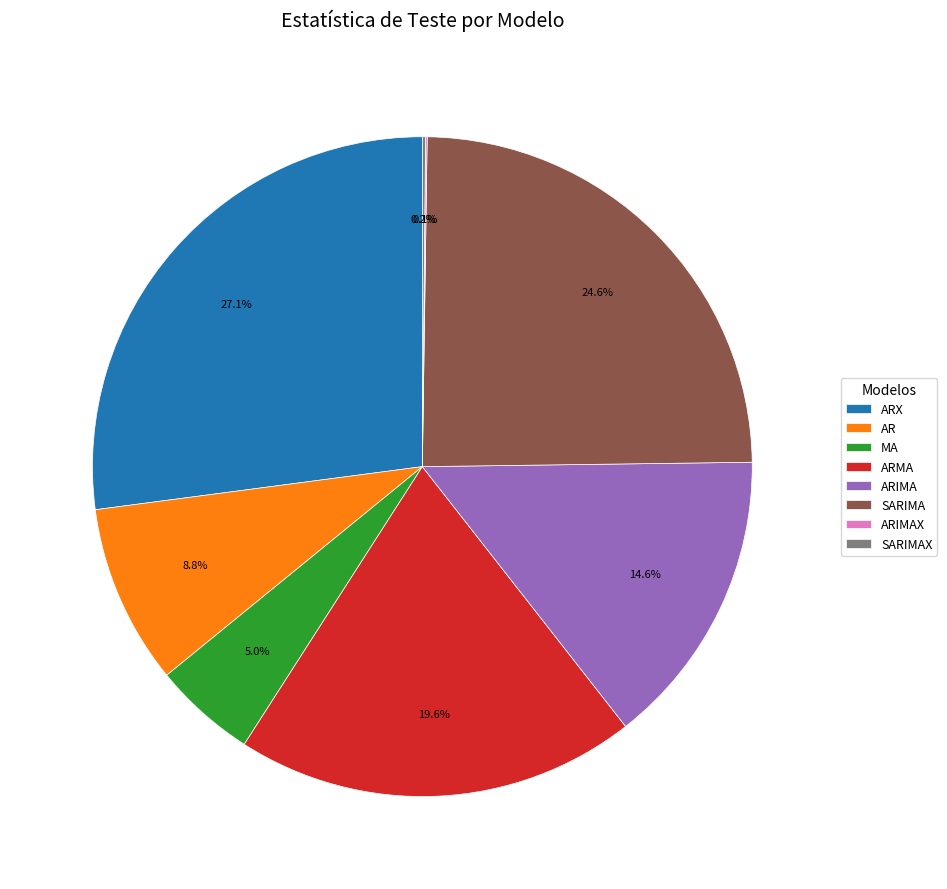

Is there a majority slice in this chart?

No